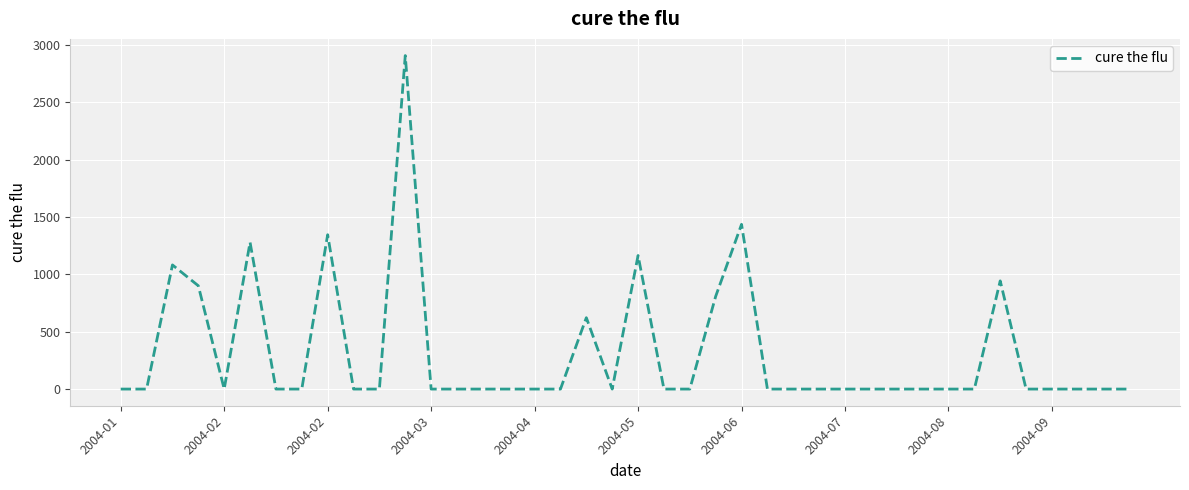

What is the maximum value shown in the chart?

2907.4